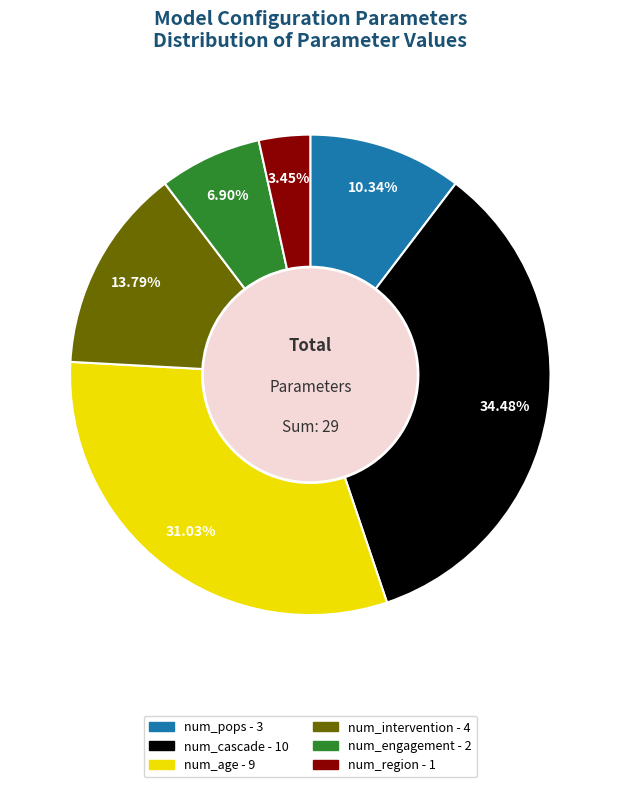

The num_region slice represents 3% of the pie. True or false?

True